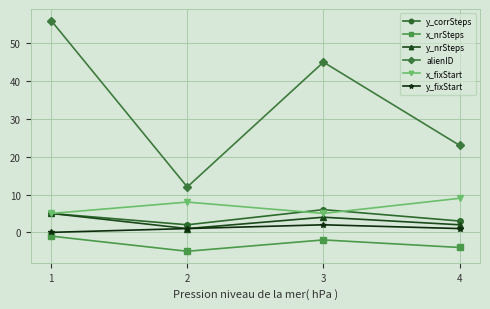

True or false: x_nrSteps and alienID intersect in this chart.

False